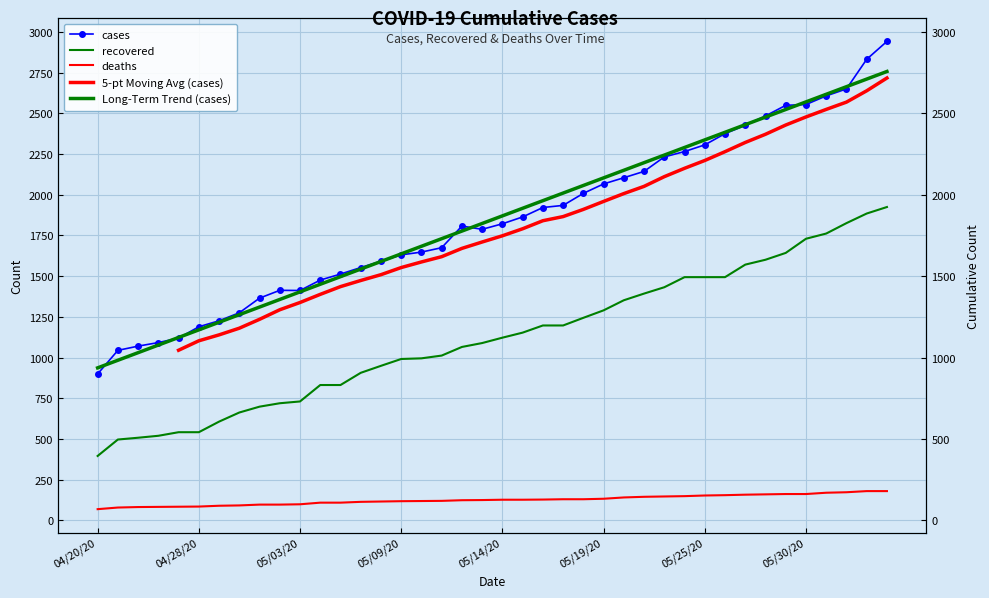

What position from the left is 05/29/20?

35